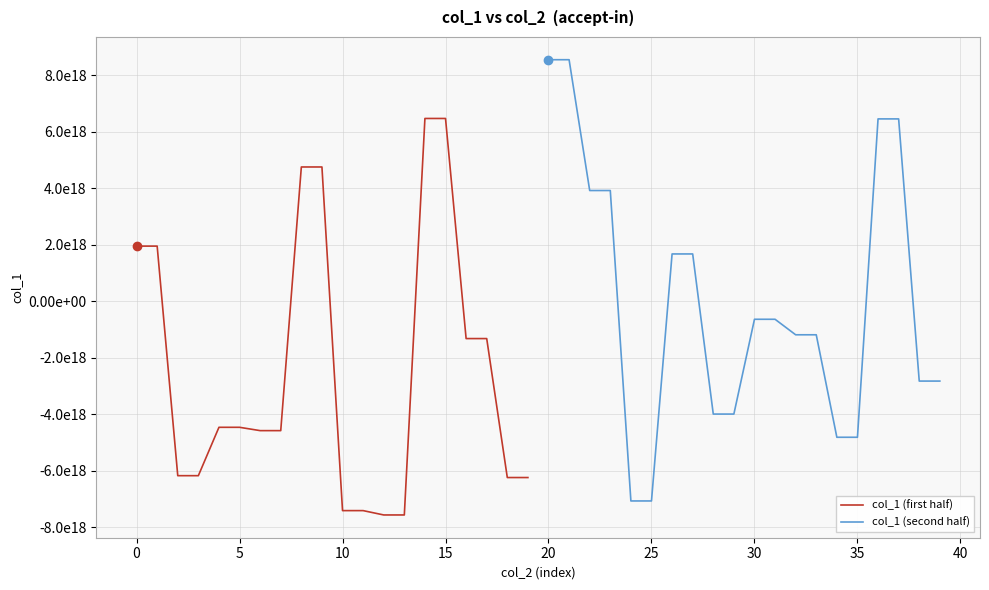

Which series has the widest spread of values?

col_1 (second half)